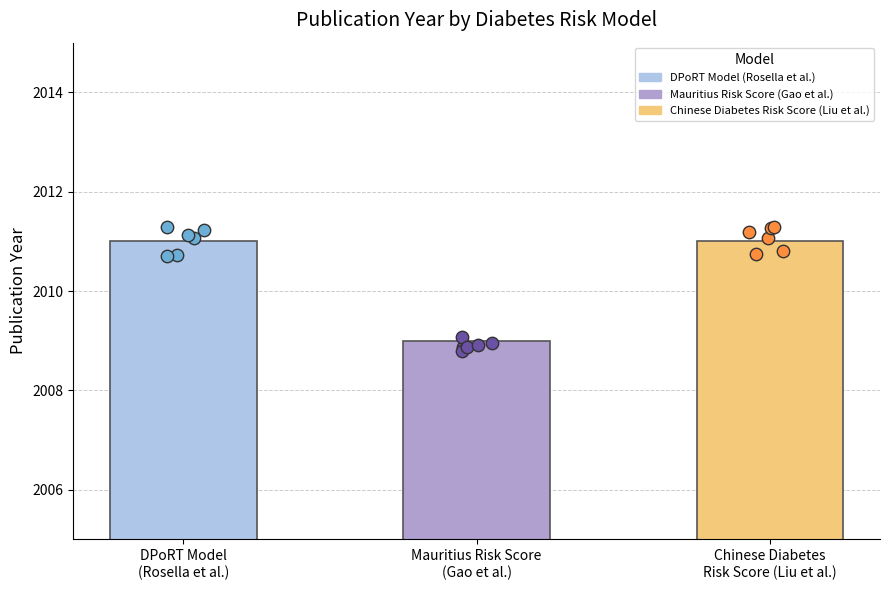

Approximately how many times larger is the value at Mauritius Risk Score
(Gao et al.) compared to Chinese Diabetes
Risk Score (Liu et al.)?

1.0